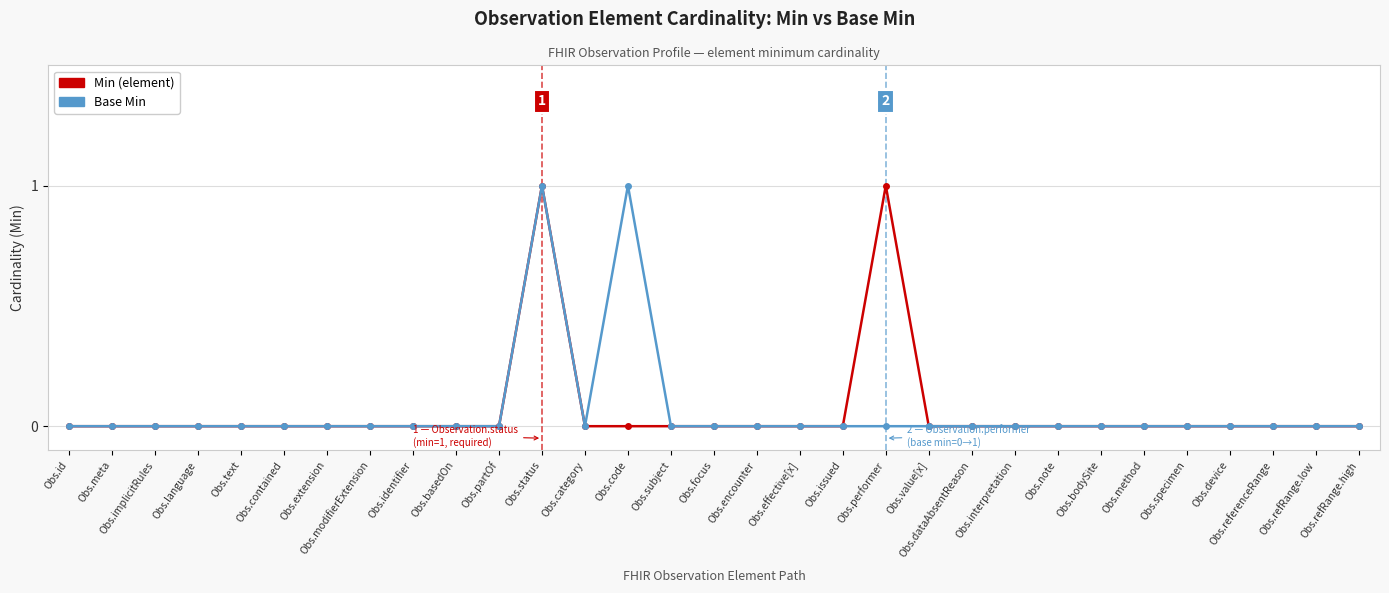

What is the maximum value for Min (element)?

1